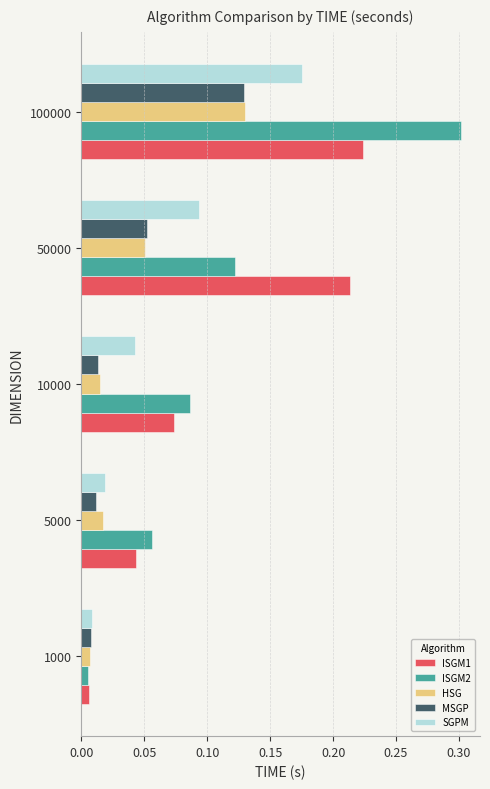

At how many categories does at least one series exceed 0?

5